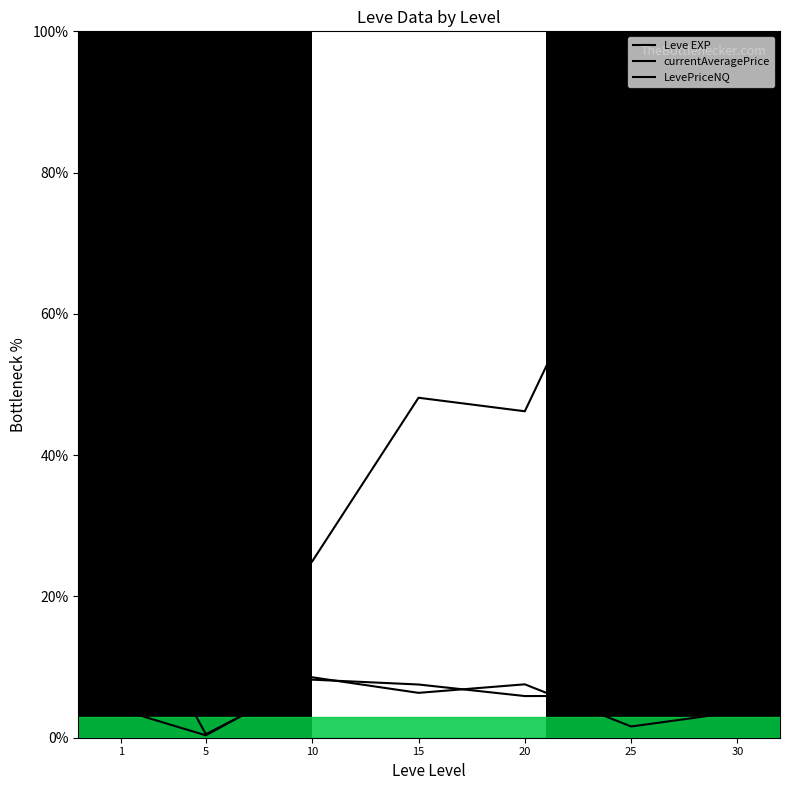

In LevePriceNQ, how many points are lower than both neighbors (excluding endpoints)?

3